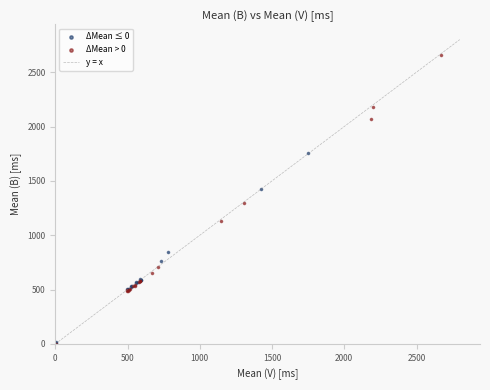

Which series reaches the maximum Y coordinate?

ΔMean > 0